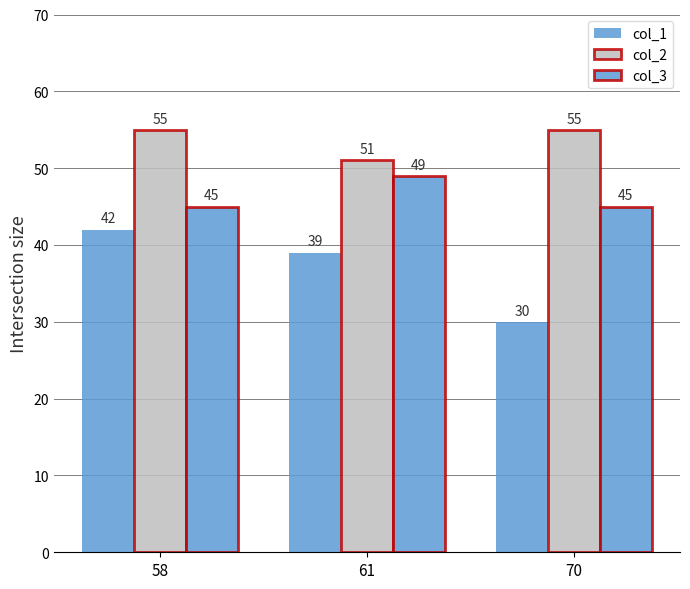

How many values in the col_2 series are below 55?

1